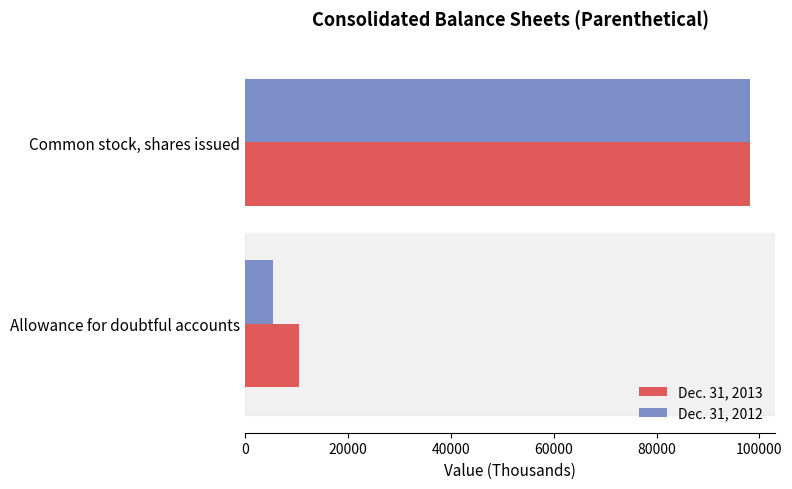

At which category is the sum across all series the highest?

Common stock, shares issued